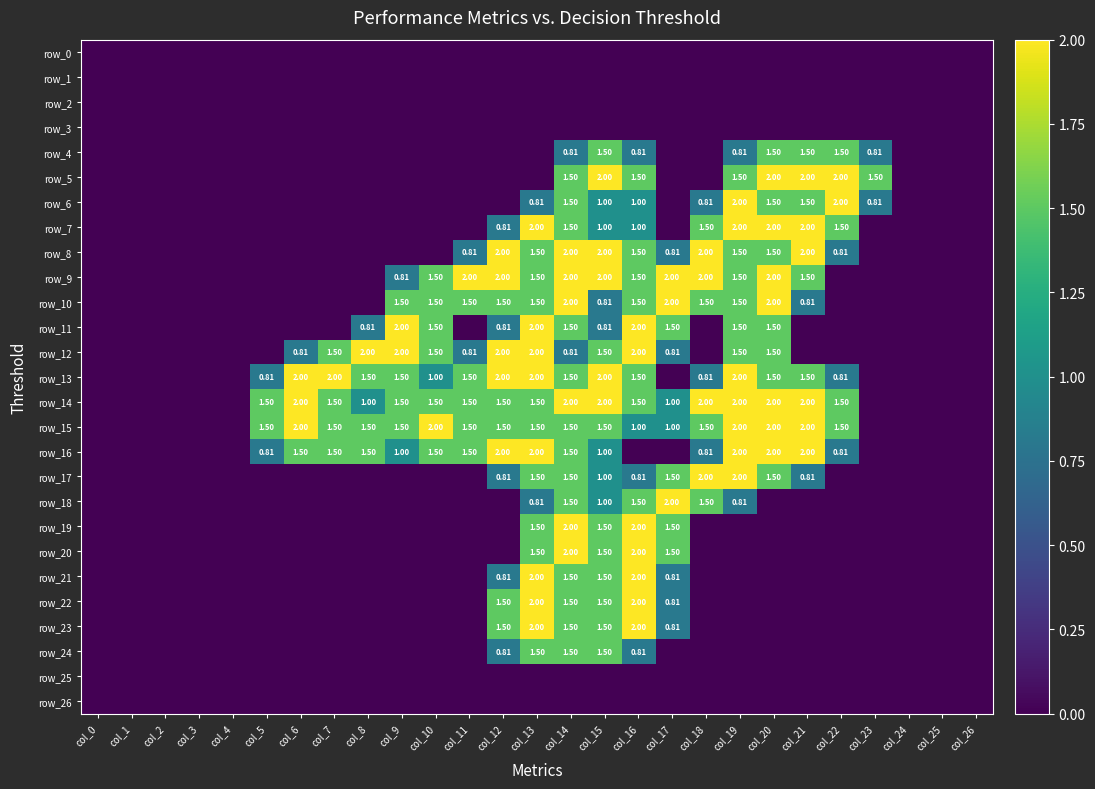

Rank the categories by row_10 value from highest to lowest.

col_14, col_17, col_20, col_9, col_10, col_11, col_12, col_13, col_16, col_18, col_19, col_15, col_21, col_0, col_1, col_2, col_3, col_4, col_5, col_6, col_7, col_8, col_22, col_23, col_24, col_25, col_26